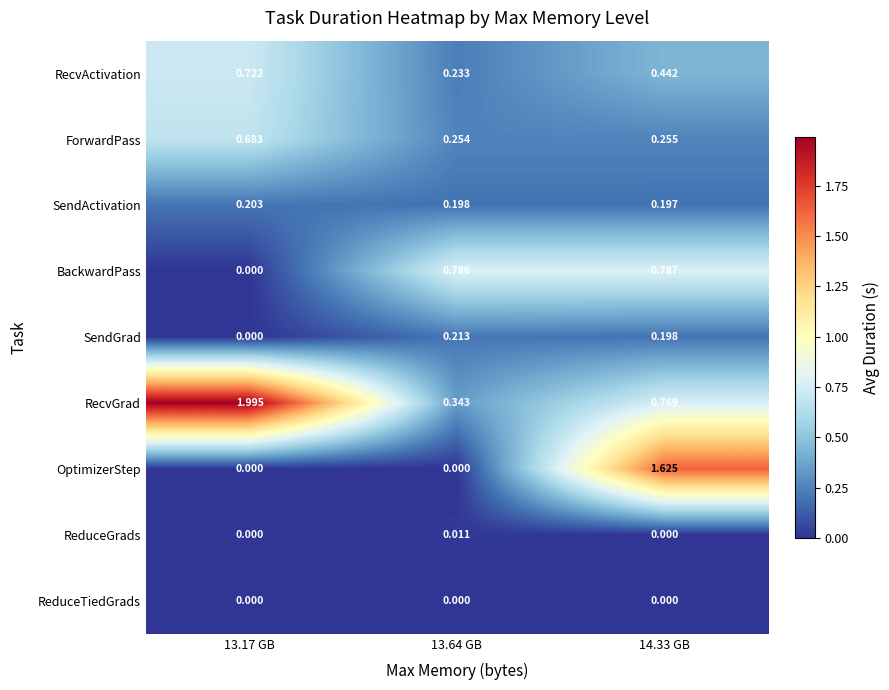

Rank the series by their maximum value, from highest to lowest.

RecvGrad, OptimizerStep, BackwardPass, RecvActivation, ForwardPass, SendGrad, SendActivation, ReduceGrads, ReduceTiedGrads